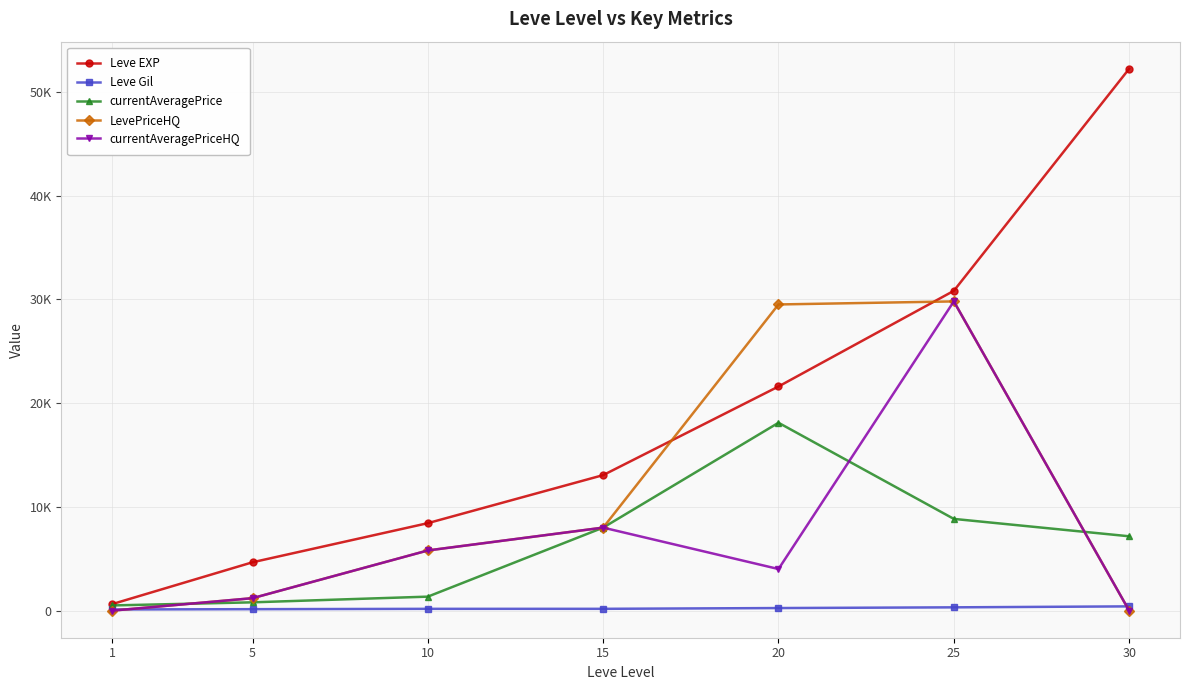

Reading right to left, extract all data points from this chart.

Leve EXP: 52220.0	30820.0	21600.0	13060.0	8430.0	4660.0	630.0
Leve Gil: 410.0	317.0	248.0	174.0	172.0	140.0	112.0
currentAveragePrice: 7165.0	8840.0	18105.3	8000.0	1347.9	800.0	501.0
LevePriceHQ: 0.0	29800.0	29506.0	8000.0	5799.0	1200.0	0.0
currentAveragePriceHQ: 0.0	29800.0	4008.5	8000.0	5799.0	1200.0	0.0